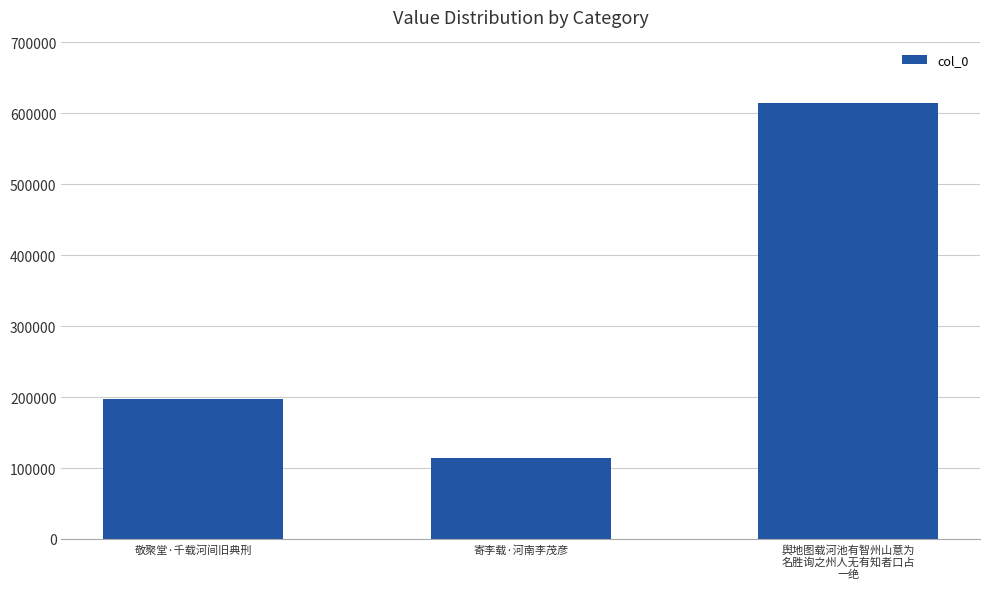

How many bars are there in total?

3